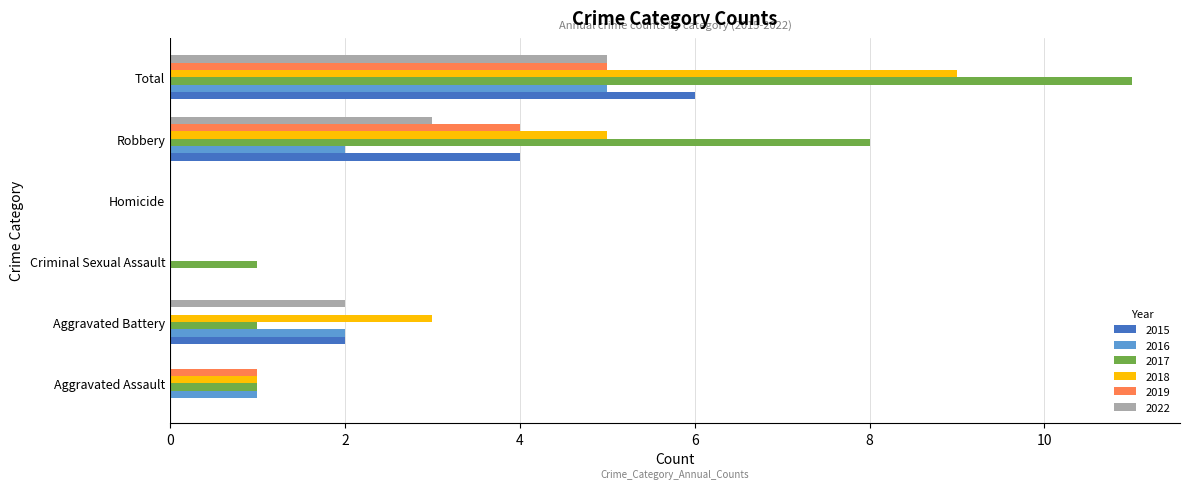

Which series has the largest total across all categories?

2017